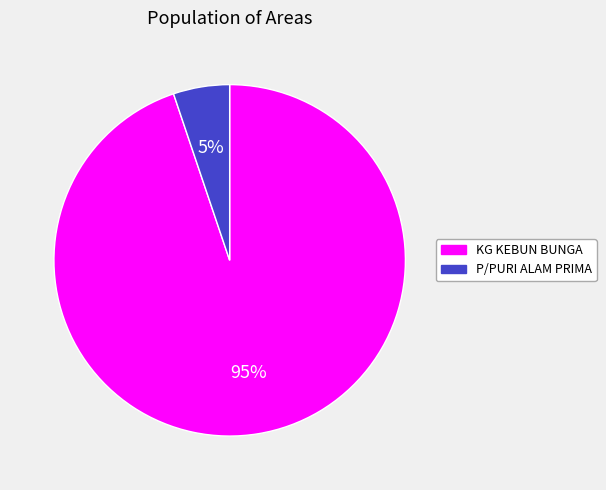

Is the sum of KG KEBUN BUNGA and P/PURI ALAM PRIMA greater than half?

Yes